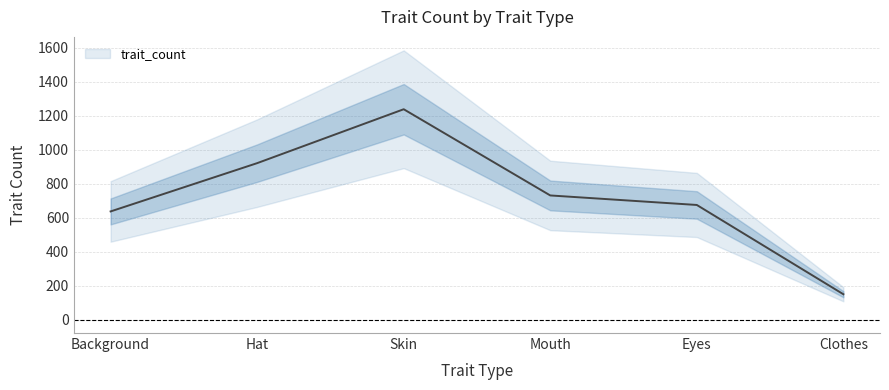

True or false: the data shows 674 at Eyes.

True